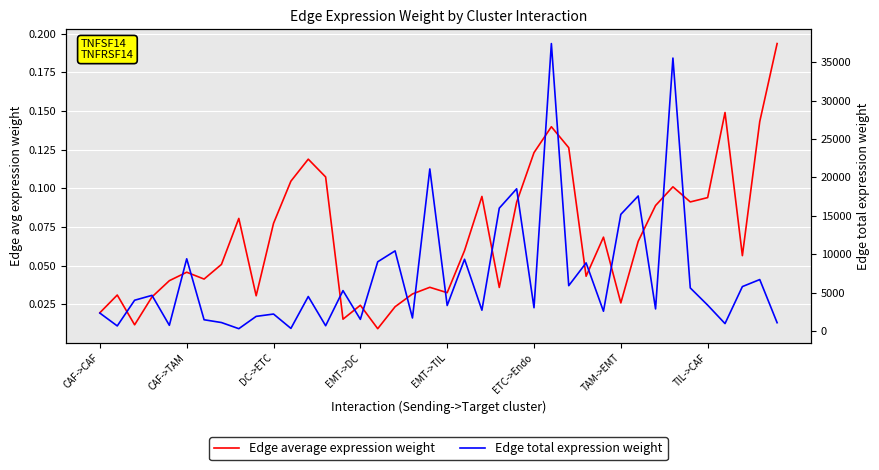

At how many categories does at least one series exceed 12769?

7